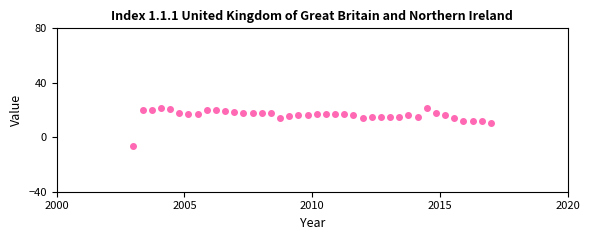

What is the range of X values (max minus min)?

14.0